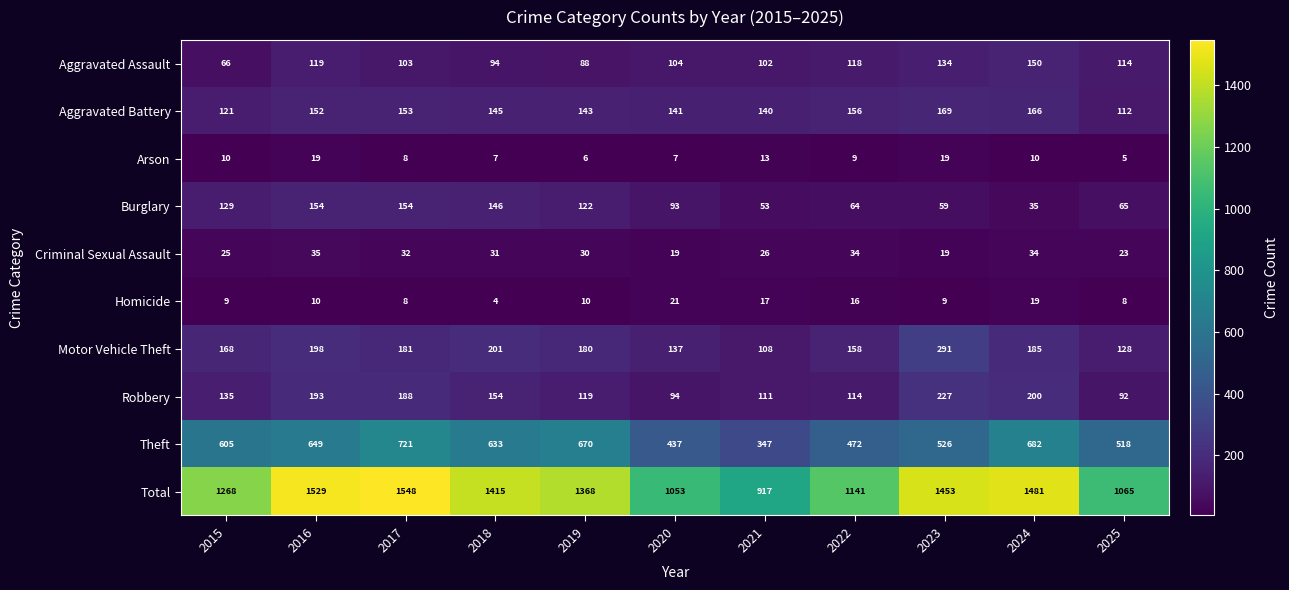

Rank the series at 2016 from highest to lowest value.

Total, Theft, Motor Vehicle Theft, Robbery, Burglary, Aggravated Battery, Aggravated Assault, Criminal Sexual Assault, Arson, Homicide